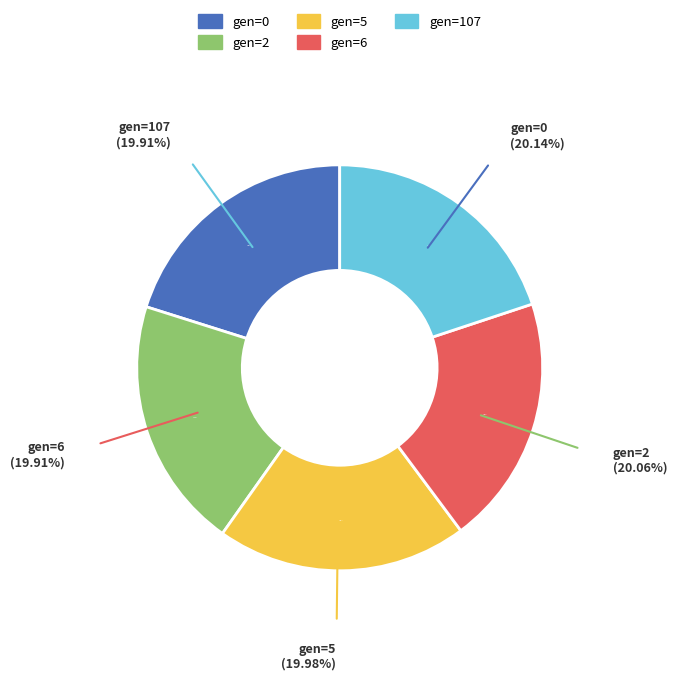

What is the total percentage of gen=6 and gen=5?

39.9%